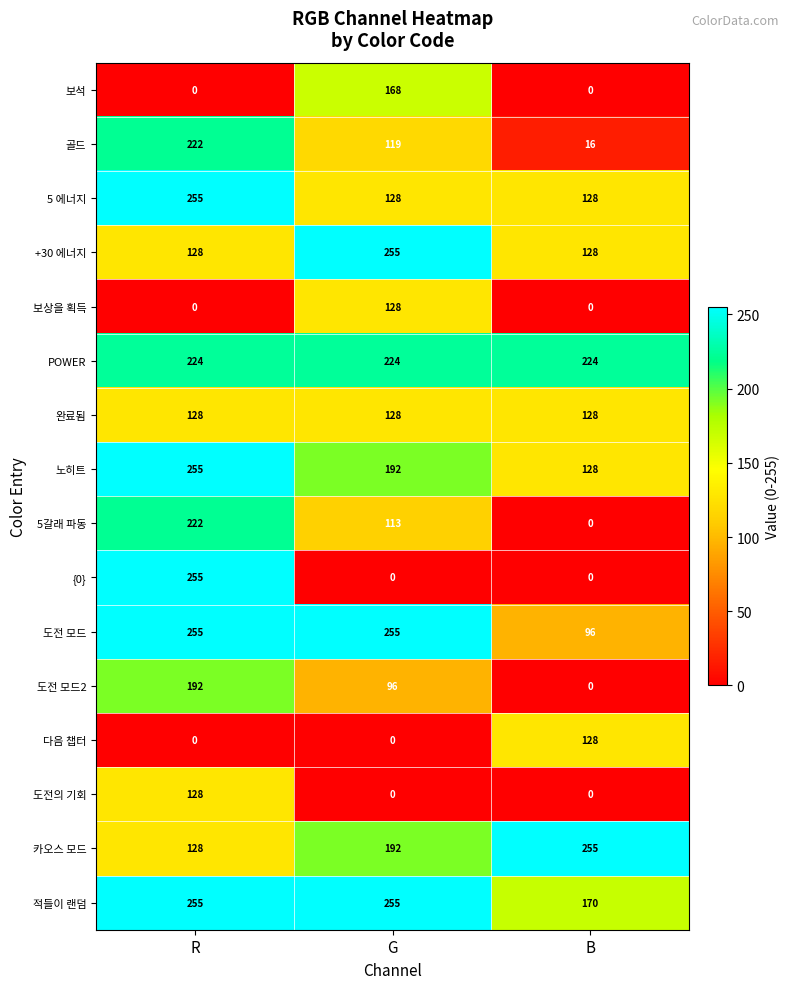

Which series changed the most between R and G?

{0}